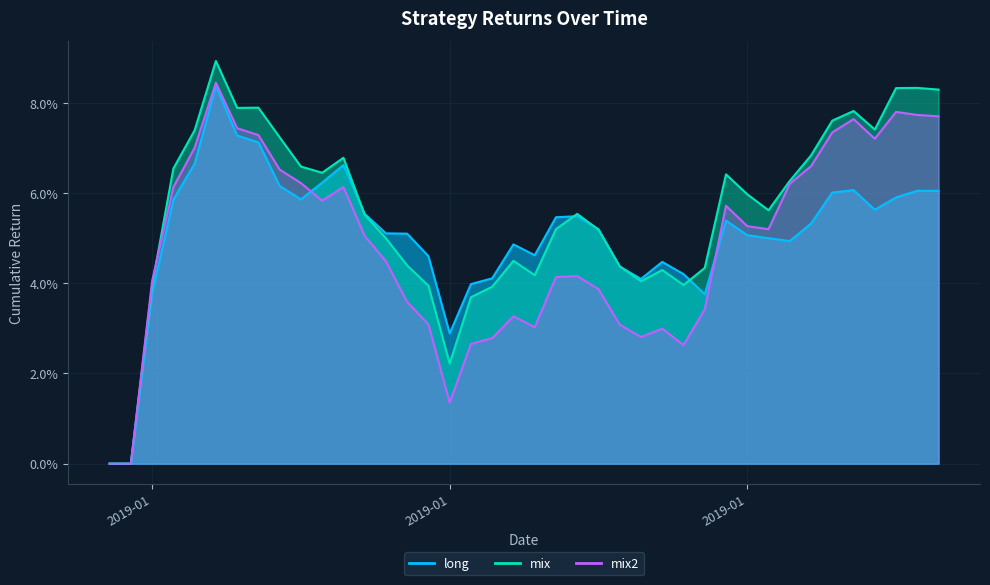

How many interior local valleys does the mix2 series have?

7